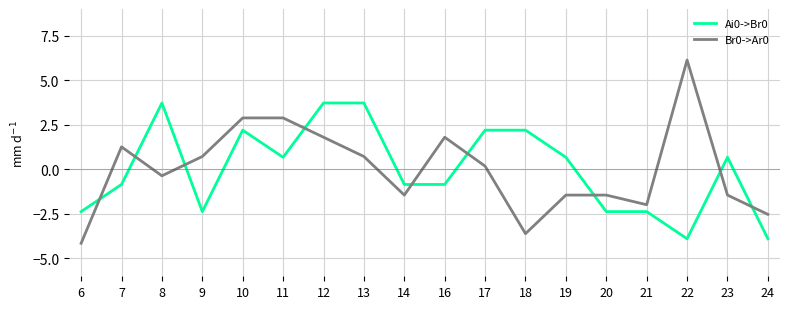

Is the value of Br0->Ar0 at 9 greater than the value of Ai0->Br0 at 8?

No